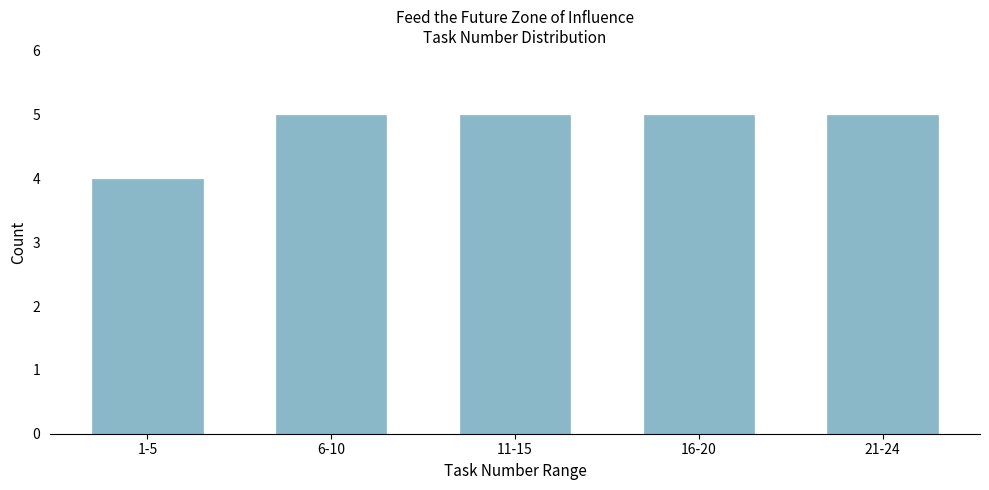

Reading left to right, transcribe all the data shown in this chart.

4	5	5	5	5